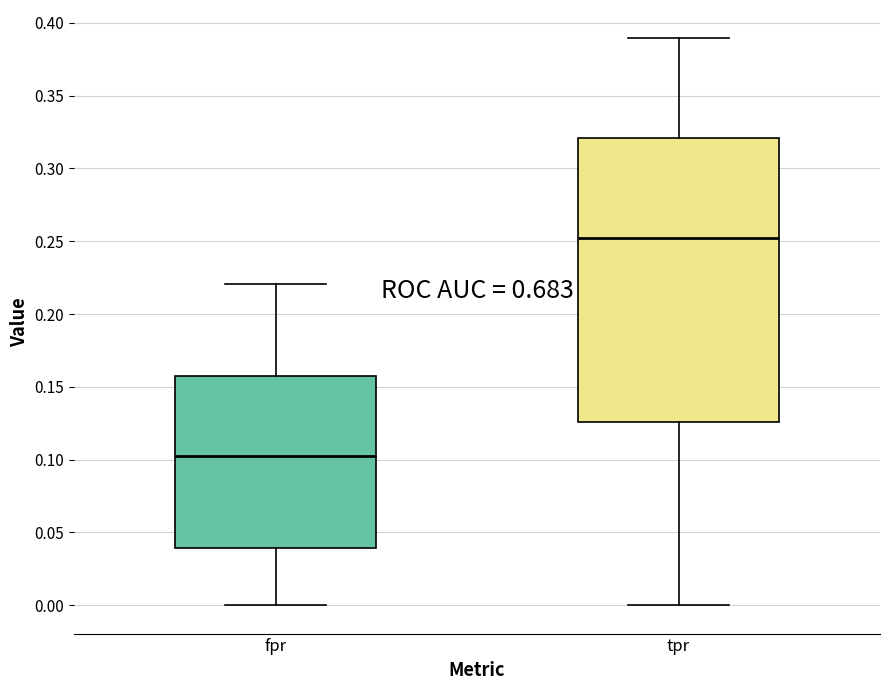

Comparing the boxes themselves (not the whiskers), which one is the tallest?

tpr